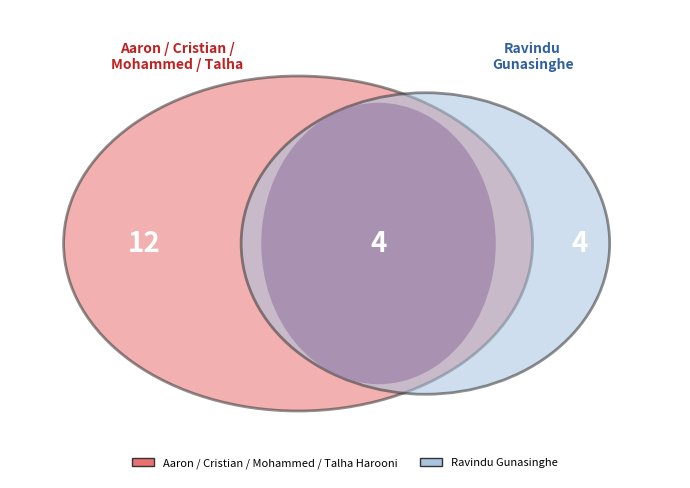

To the nearest percent, what is the combined percentage of Mohammed and Talha Harooni?

38%